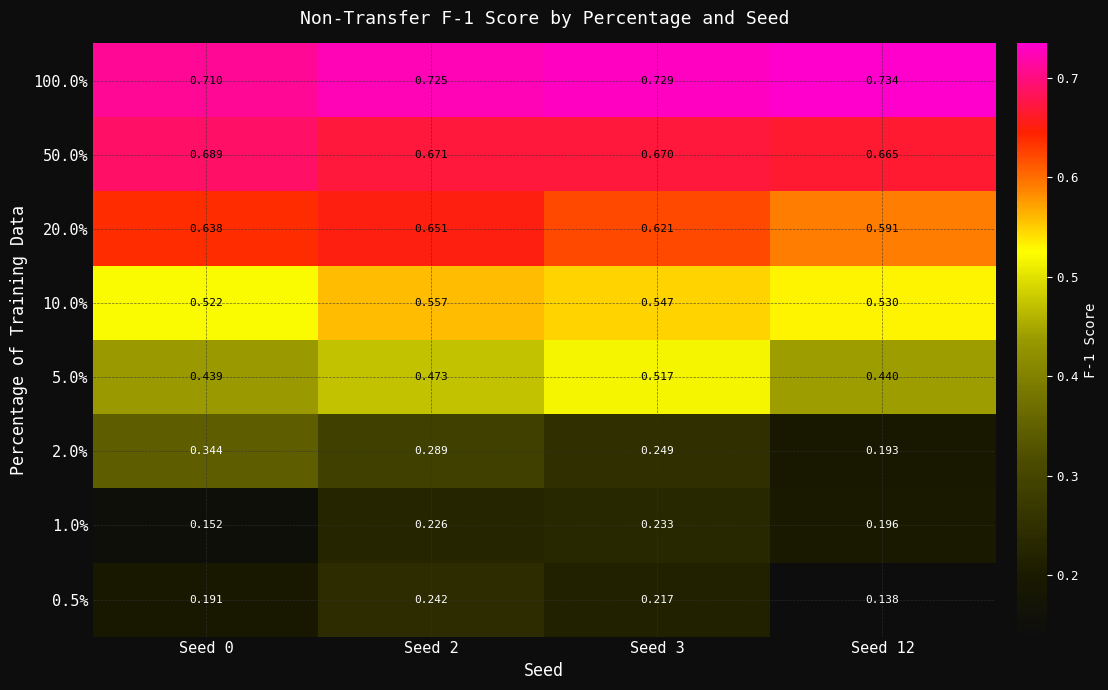

Which series changed the most between Seed 2 and Seed 12?

0.5%